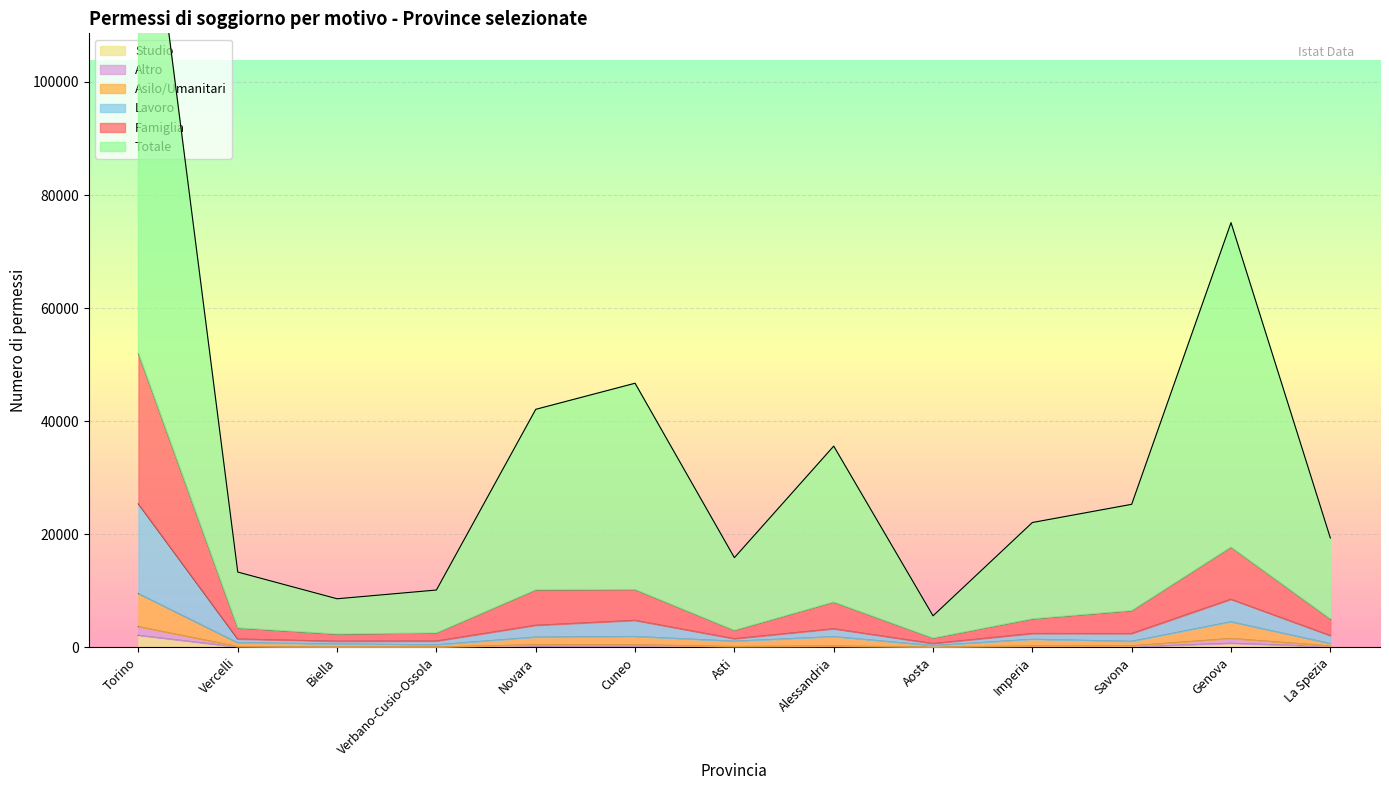

Reading left to right, transcribe all the data shown in this chart.

Famiglia: Torino=51970	Vercelli=3436	Biella=2344	Verbano-Cusio-Ossola=2550	Novara=10164	Cuneo=10230	Asti=3017	Alessandria=8018	Aosta=1638	Imperia=5044	Savona=6495	Genova=17730	La Spezia=5036
Asilo/Umanitari: Torino=9526	Vercelli=837	Biella=606	Verbano-Cusio-Ossola=462	Novara=1823	Cuneo=1931	Asti=1097	Alessandria=1906	Aosta=327	Imperia=1440	Savona=1071	Genova=4529	La Spezia=685
Lavoro: Torino=25379	Vercelli=1489	Biella=1095	Verbano-Cusio-Ossola=1129	Novara=3915	Cuneo=4788	Asti=1540	Alessandria=3301	Aosta=688	Imperia=2460	Savona=2453	Genova=8517	La Spezia=2103
Totale: Torino=150688	Vercelli=13324	Biella=8601	Verbano-Cusio-Ossola=10147	Novara=42099	Cuneo=46715	Asti=15870	Alessandria=35595	Aosta=5584	Imperia=22086	Savona=25304	Genova=75112	La Spezia=19352
Altro: Torino=3675	Vercelli=156	Biella=41	Verbano-Cusio-Ossola=76	Novara=475	Cuneo=458	Asti=167	Alessandria=247	Aosta=67	Imperia=249	Savona=287	Genova=1572	La Spezia=258
Studio: Torino=2139	Vercelli=62	Biella=6	Verbano-Cusio-Ossola=12	Novara=170	Cuneo=259	Asti=27	Alessandria=66	Aosta=17	Imperia=39	Savona=101	Genova=733	La Spezia=123